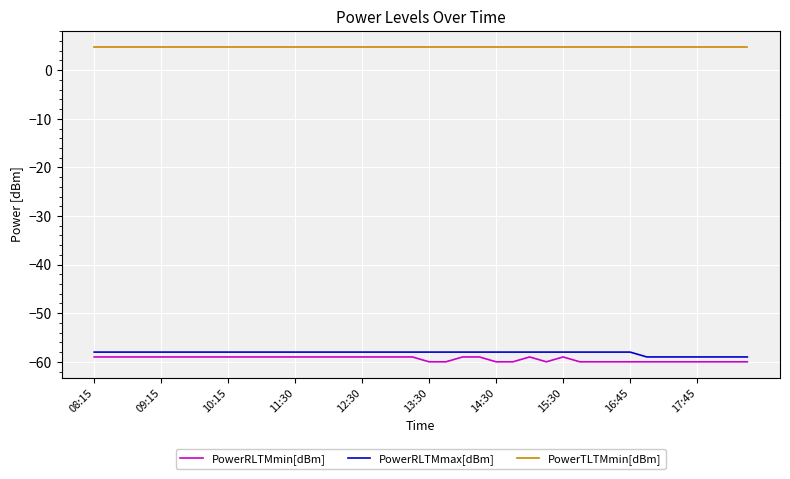

Which series has the largest total across all categories?

PowerTLTMmin[dBm]